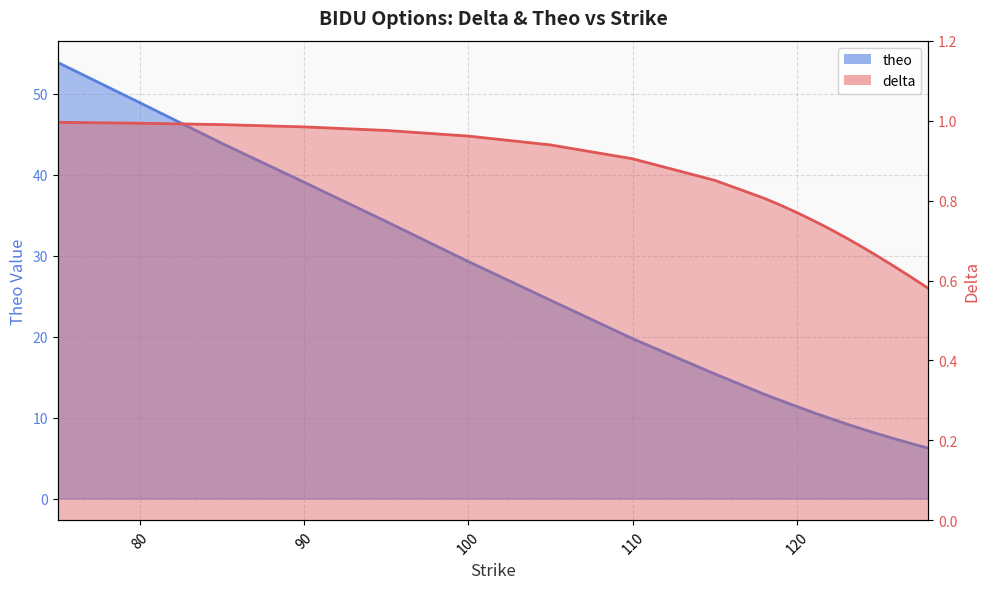

At which label is delta closest to 0?

128